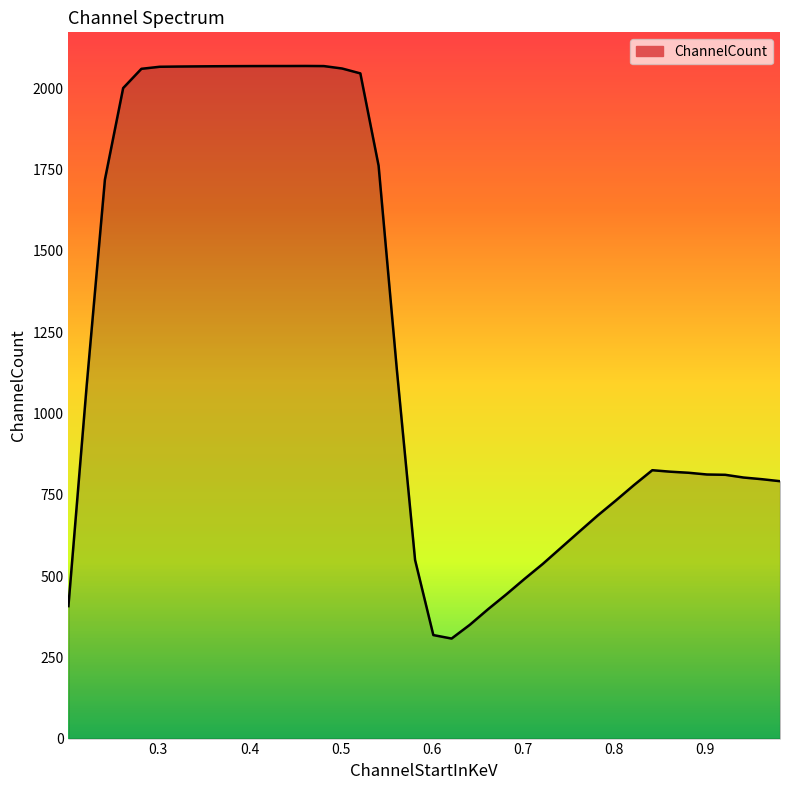

What is the difference between the maximum and minimum values?

1761.4